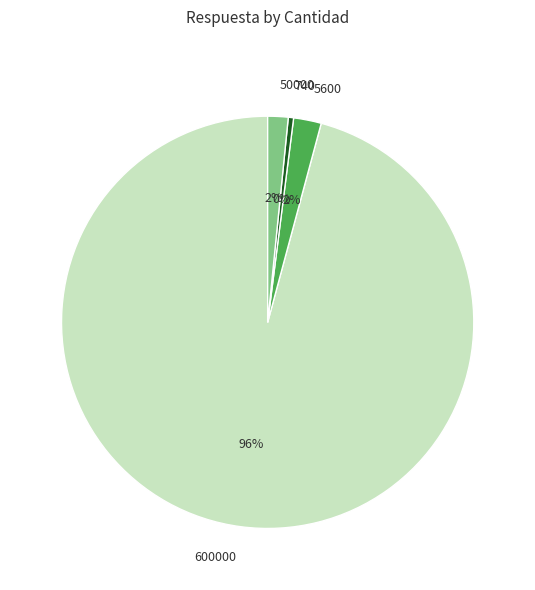

Is the sum of 740 and 600000 greater than half?

Yes